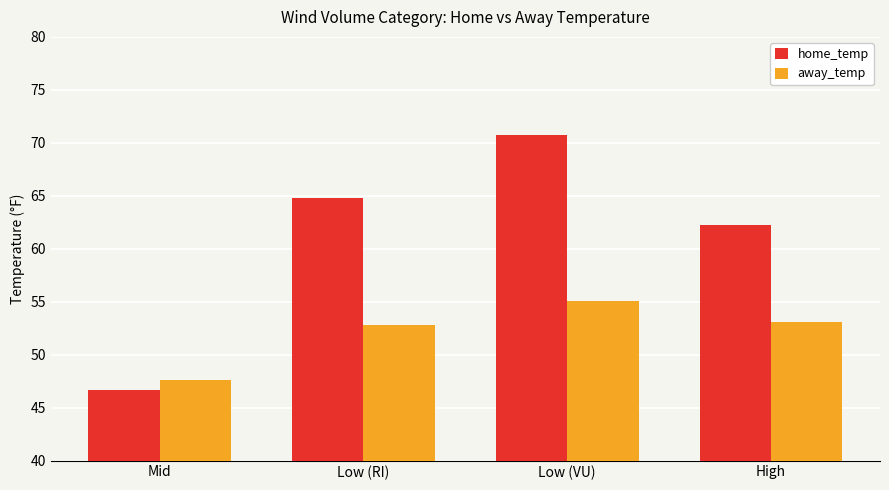

What is the average value of the home_temp series?

61.1